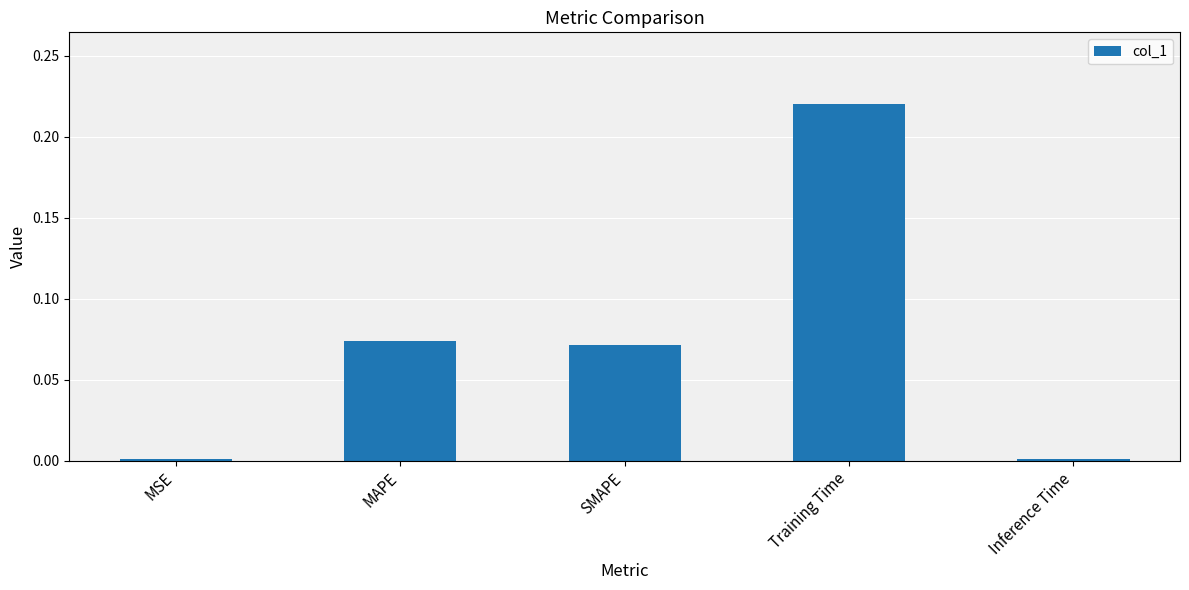

Between SMAPE and MAPE, which is larger?

MAPE